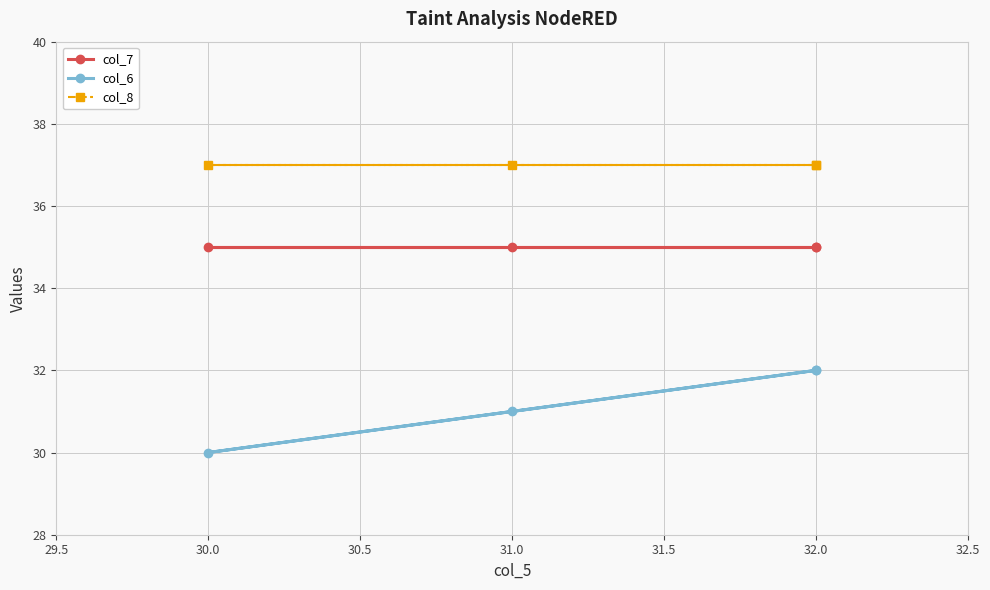

What is the average value of the col_6 series?

31